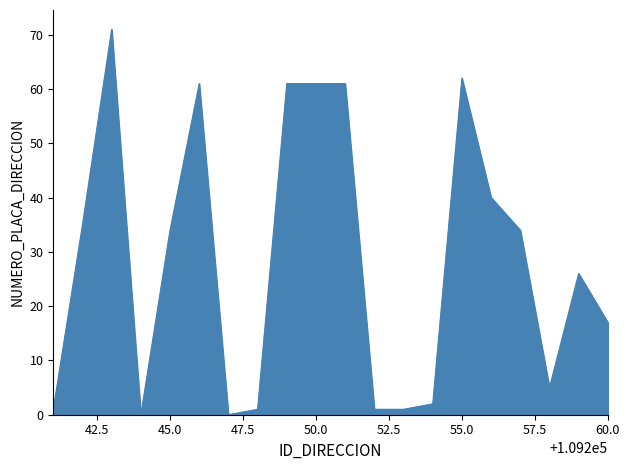

Does the chart display data point markers on the line(s)?

No